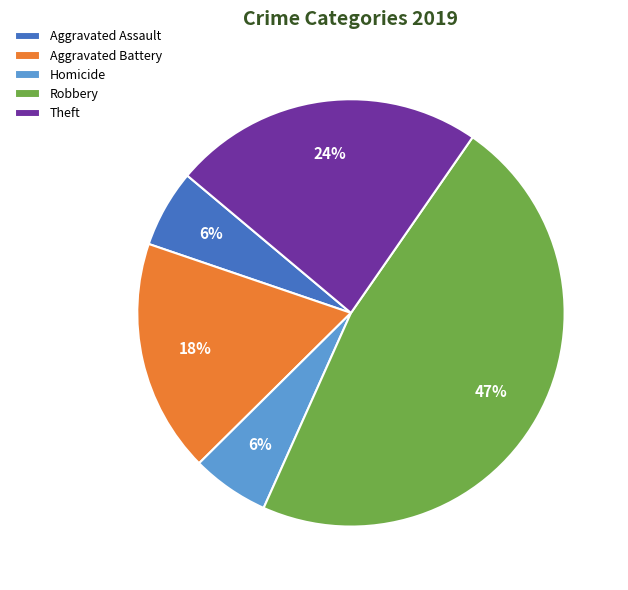

How many segments does this pie chart have?

5